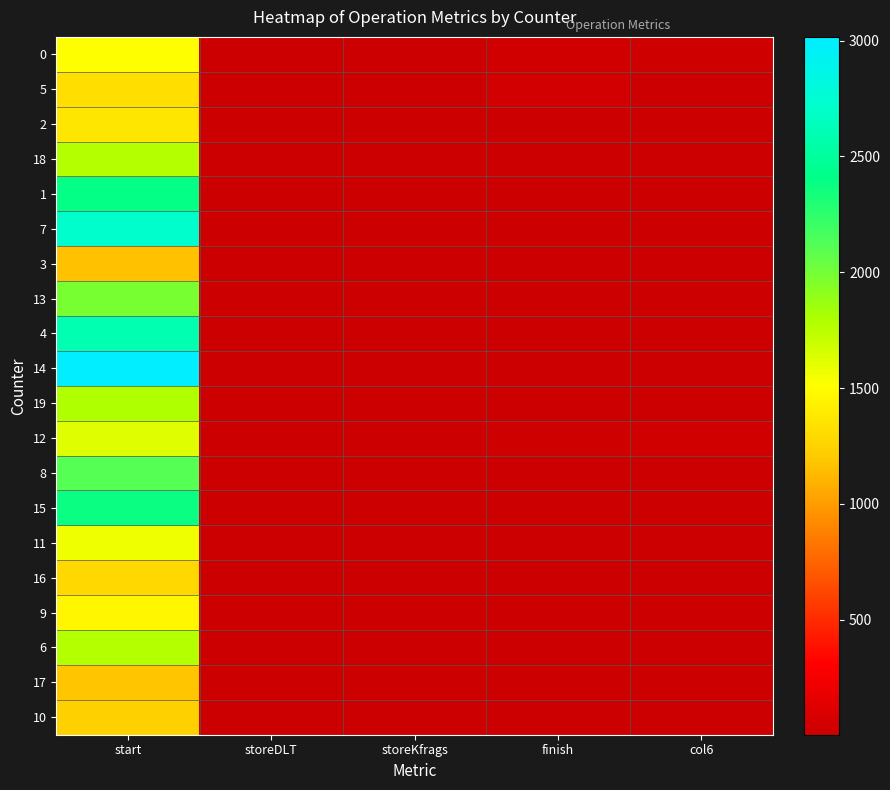

Reading left to right, extract all data points from this chart.

0: start=1502	storeDLT=11	storeKfrags=11	finish=27	col6=15
5: start=1318	storeDLT=11	storeKfrags=14	finish=42	col6=12
2: start=1368	storeDLT=6	storeKfrags=7	finish=12	col6=4
18: start=1769	storeDLT=5	storeKfrags=8	finish=12	col6=6
1: start=2398	storeDLT=5	storeKfrags=5	finish=8	col6=5
7: start=2717	storeDLT=5	storeKfrags=6	finish=9	col6=5
3: start=1157	storeDLT=7	storeKfrags=8	finish=10	col6=7
13: start=1985	storeDLT=6	storeKfrags=9	finish=8	col6=5
4: start=2582	storeDLT=5	storeKfrags=6	finish=8	col6=7
14: start=3016	storeDLT=5	storeKfrags=7	finish=8	col6=4
19: start=1783	storeDLT=6	storeKfrags=6	finish=12	col6=6
12: start=1627	storeDLT=5	storeKfrags=7	finish=20	col6=31
8: start=2105	storeDLT=11	storeKfrags=7	finish=9	col6=7
15: start=2375	storeDLT=5	storeKfrags=7	finish=11	col6=4
11: start=1565	storeDLT=5	storeKfrags=6	finish=7	col6=8
16: start=1277	storeDLT=5	storeKfrags=5	finish=7	col6=5
9: start=1455	storeDLT=9	storeKfrags=5	finish=8	col6=4
6: start=1778	storeDLT=5	storeKfrags=5	finish=8	col6=4
17: start=1187	storeDLT=6	storeKfrags=4	finish=9	col6=3
10: start=1229	storeDLT=9	storeKfrags=7	finish=11	col6=5